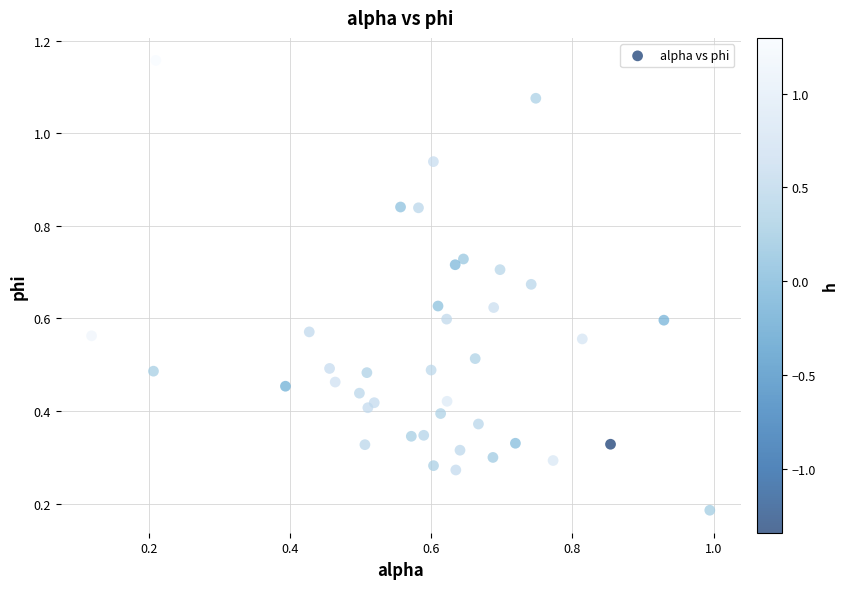

What is the range of Y values (max minus min)?

1.0